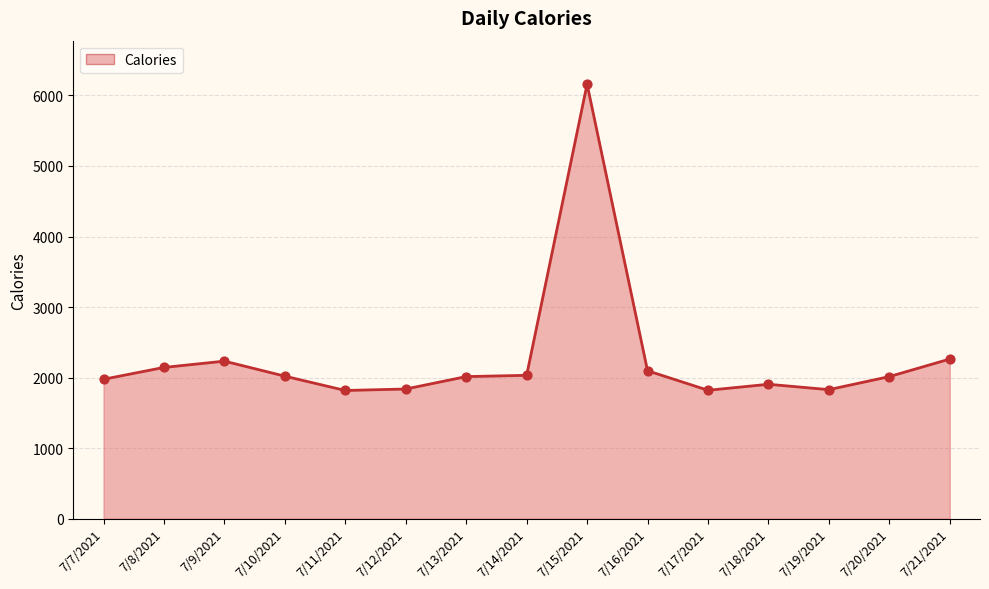

What is the change in value from 7/12/2021 to 7/14/2021?

+194